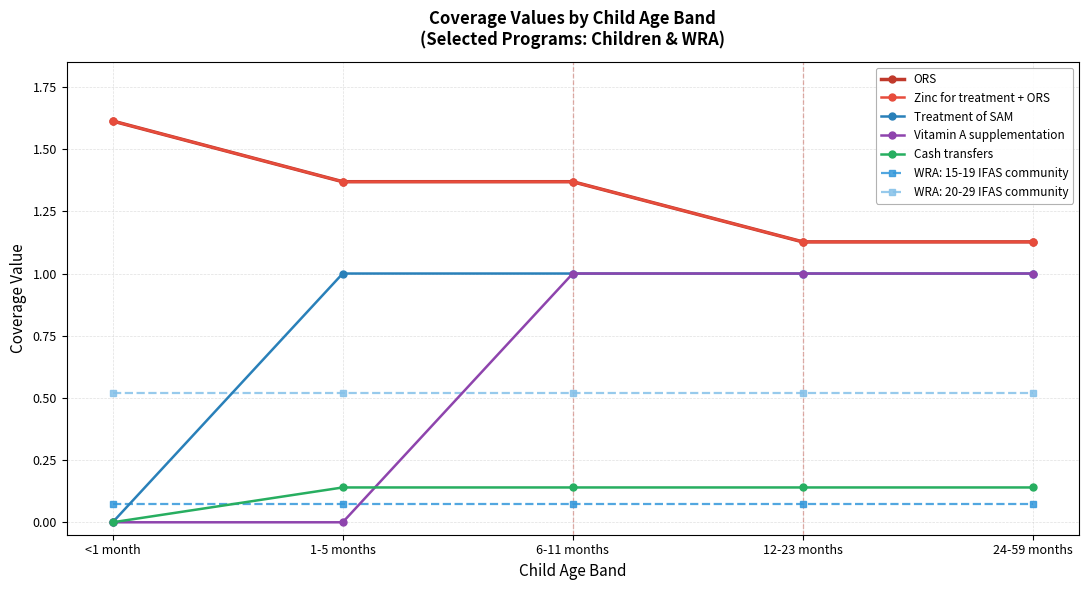

What is the value of the Zinc for treatment + ORS point at the 5th from the left?

1.1